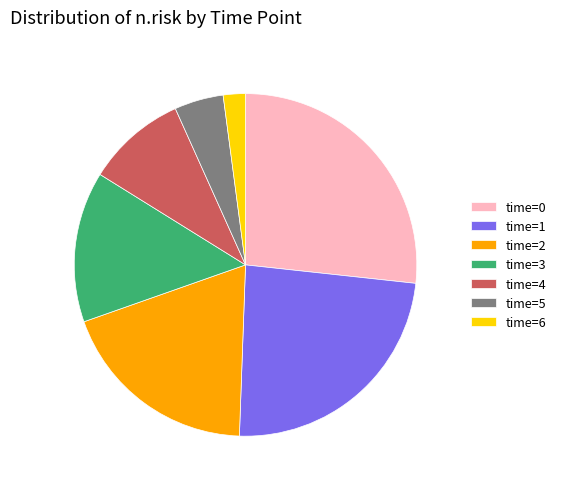

Do time=5 and time=2 together represent more than half of the pie?

No